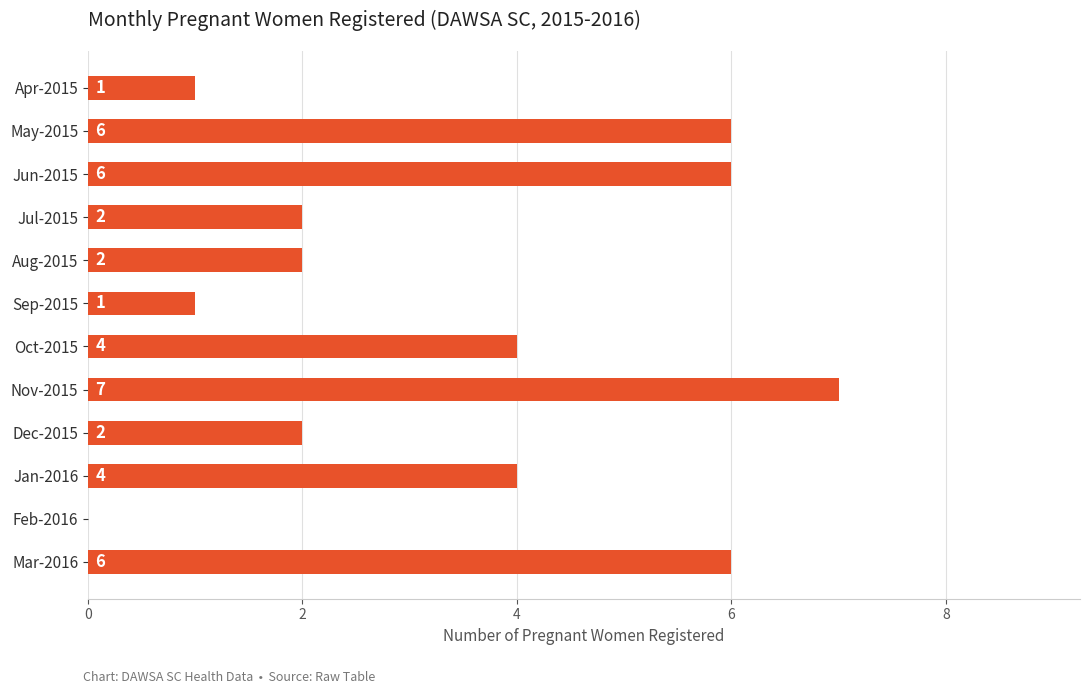

Reading bottom to top, transcribe all the data shown in this chart.

Mar-2016=6	Feb-2016=0	Jan-2016=4	Dec-2015=2	Nov-2015=7	Oct-2015=4	Sep-2015=1	Aug-2015=2	Jul-2015=2	Jun-2015=6	May-2015=6	Apr-2015=1